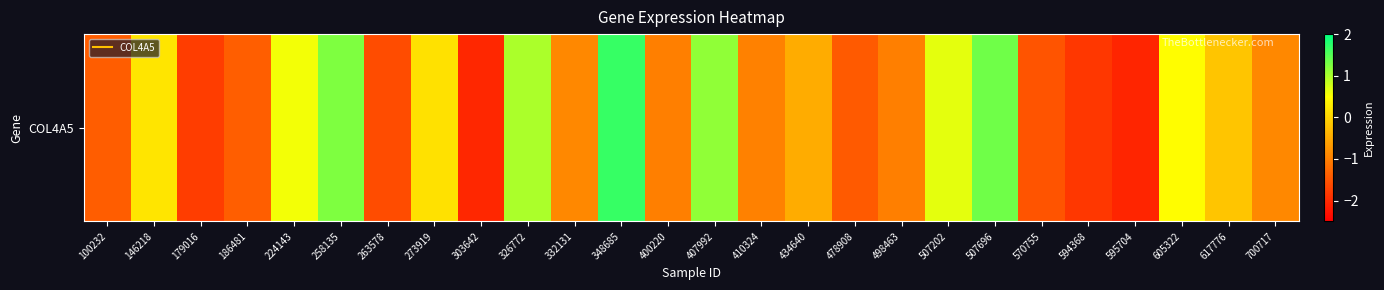

Which has a higher value, 434640 or 478908?

434640